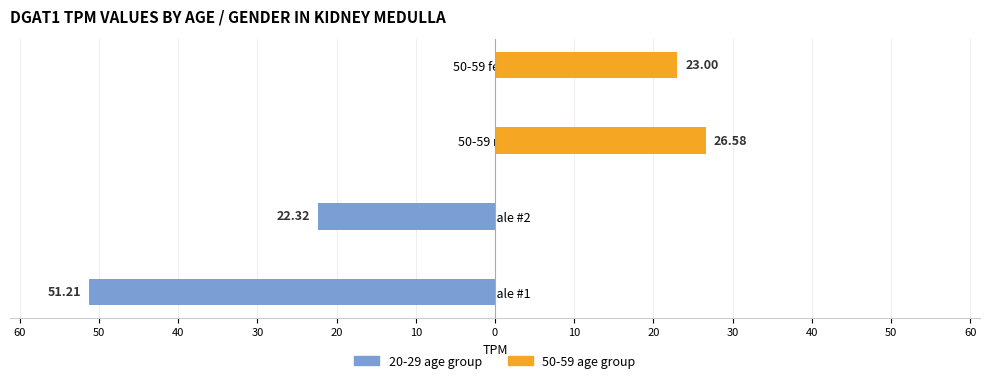

Is it true that 20-29 age group equals -29.1 at 20-29 male #2?

False